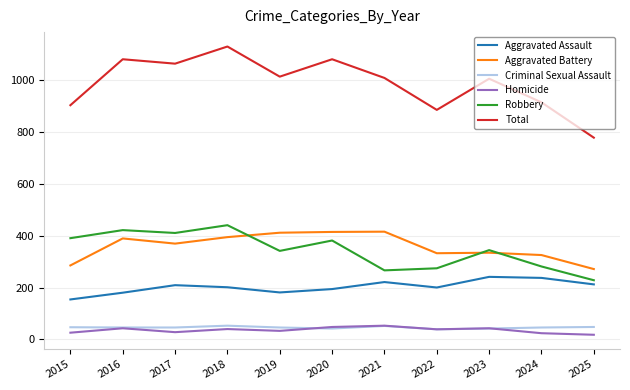

What is the sum of all Aggravated Assault values?

2230